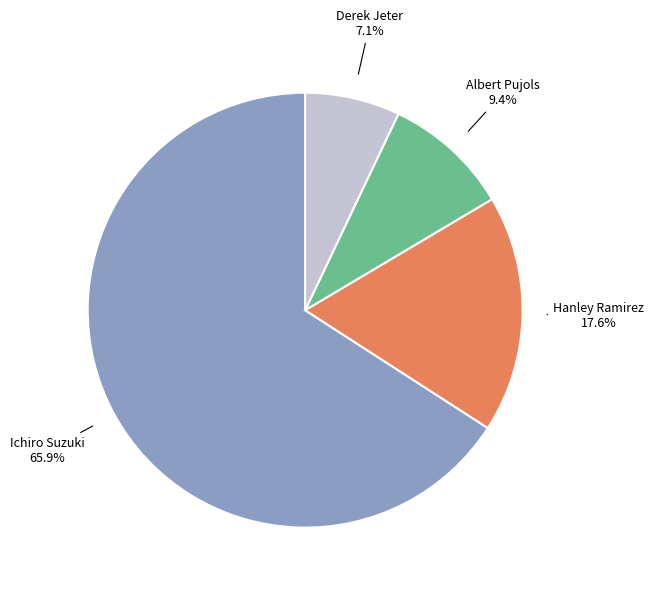

The Albert Pujols slice represents 9% of the pie. True or false?

True